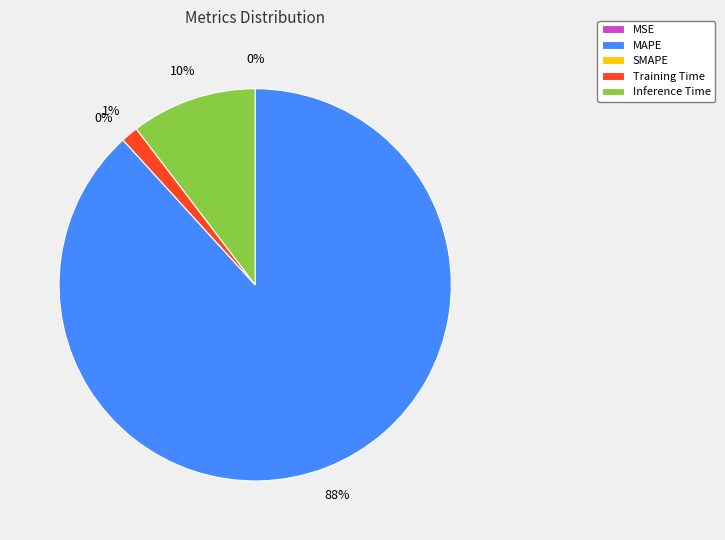

What is the largest slice in the pie chart?

MAPE